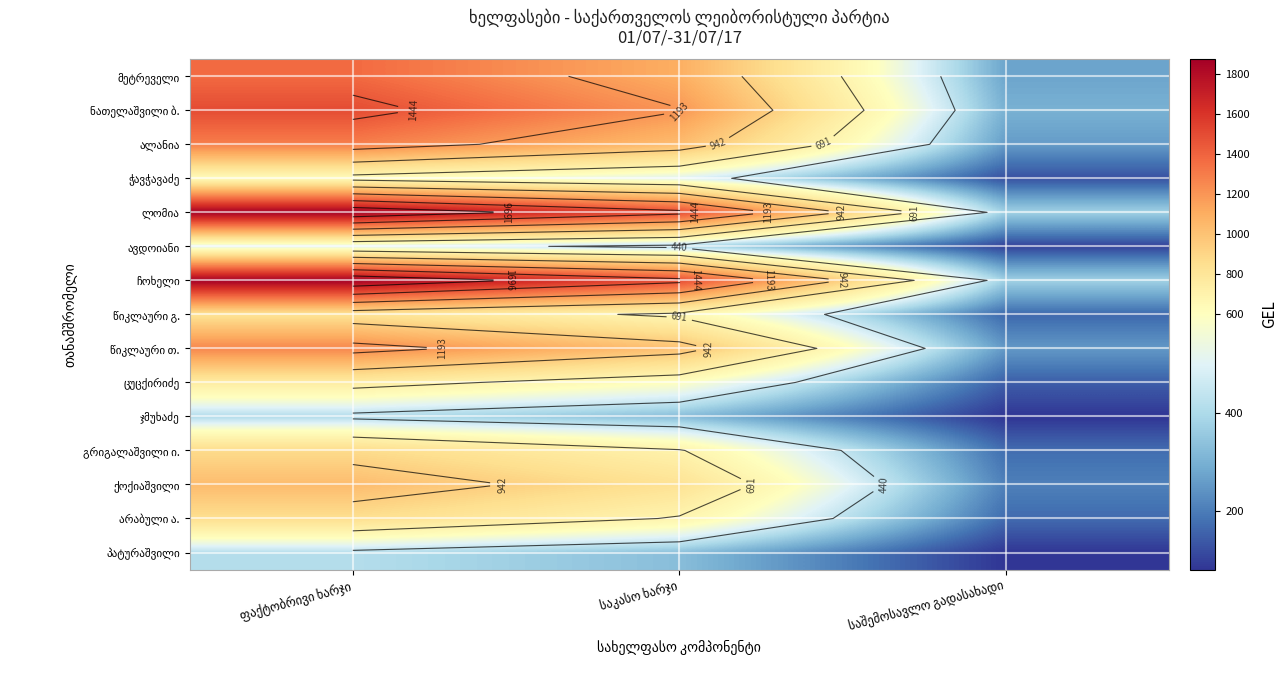

True or false: ლომია has a value of 1875.0 at ფაქტობრივი ხარჯი.

True